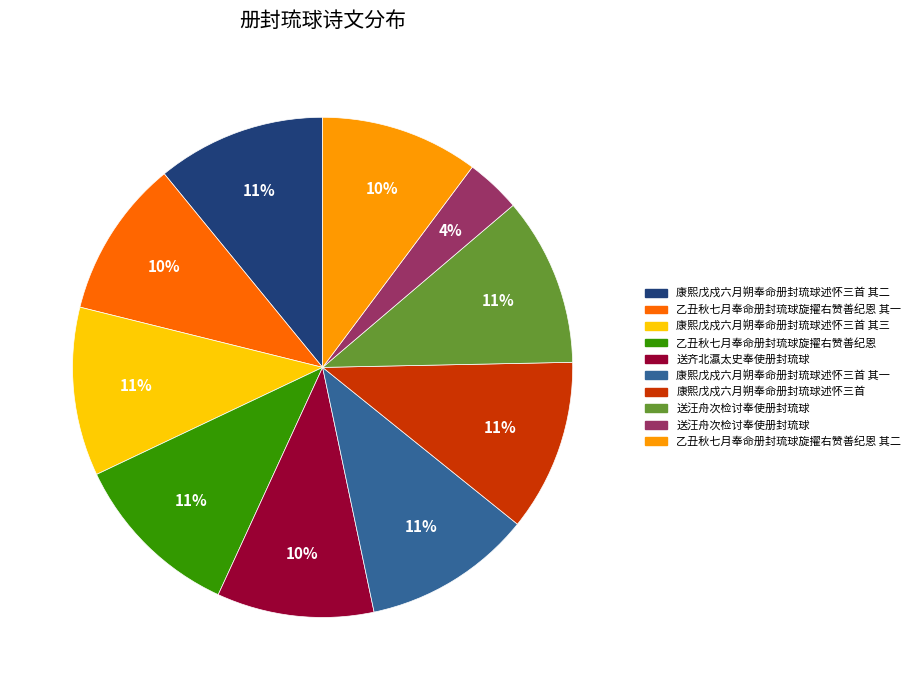

To the nearest percent, what is the average slice percentage?

10%